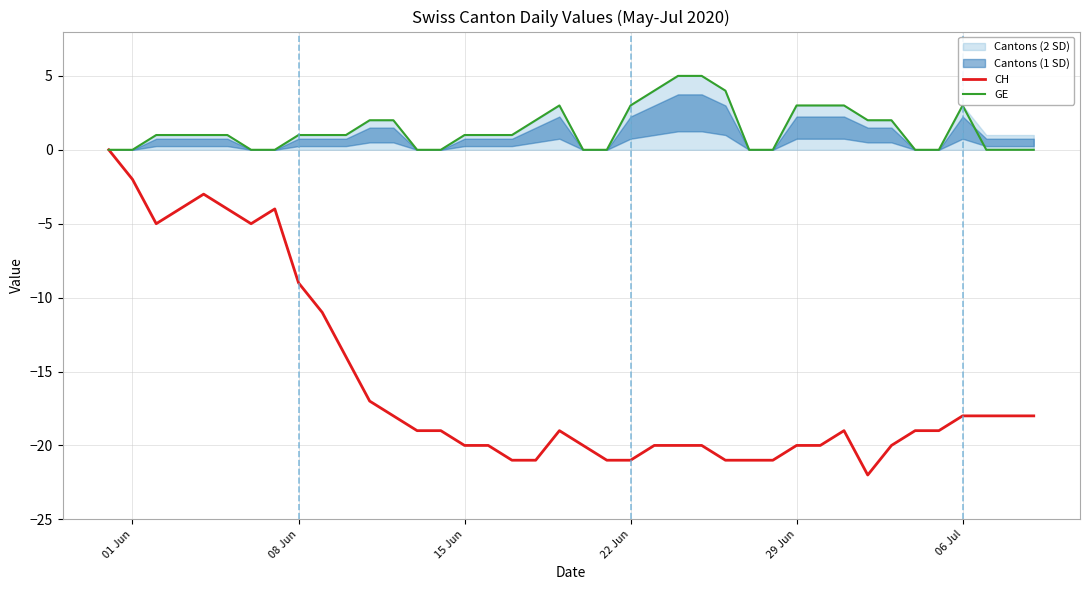

True or false: GE and CH intersect in this chart.

False